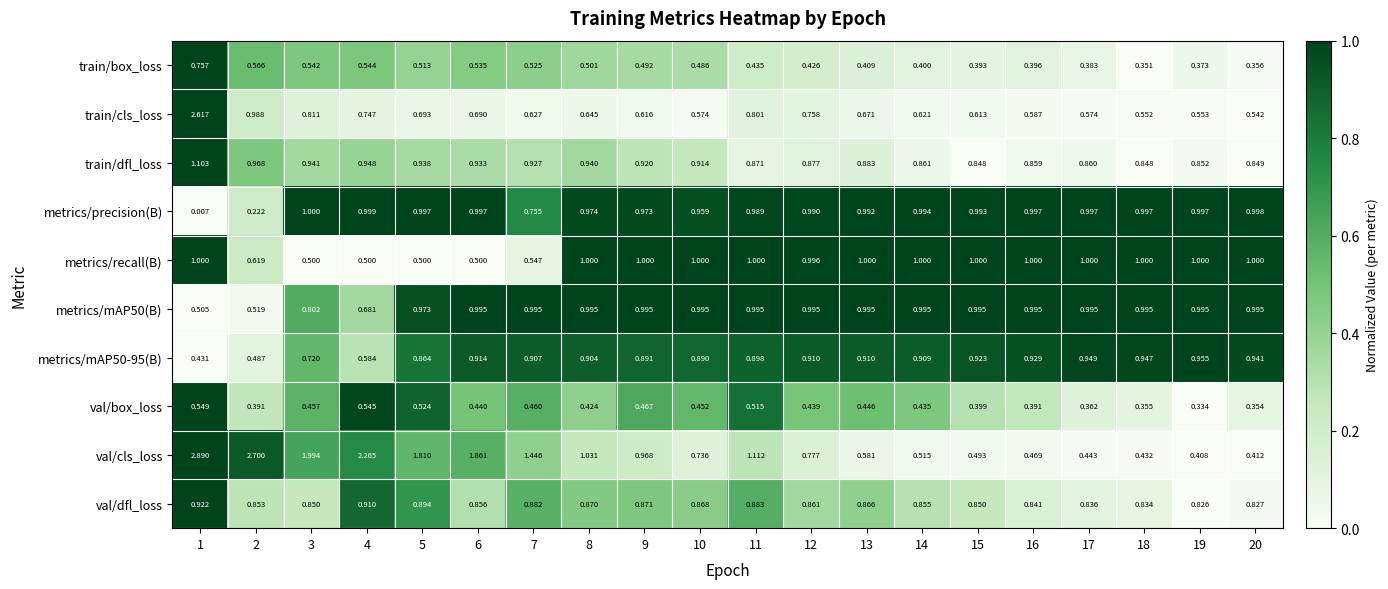

Between 12 and 14, which series saw the biggest shift?

val/cls_loss